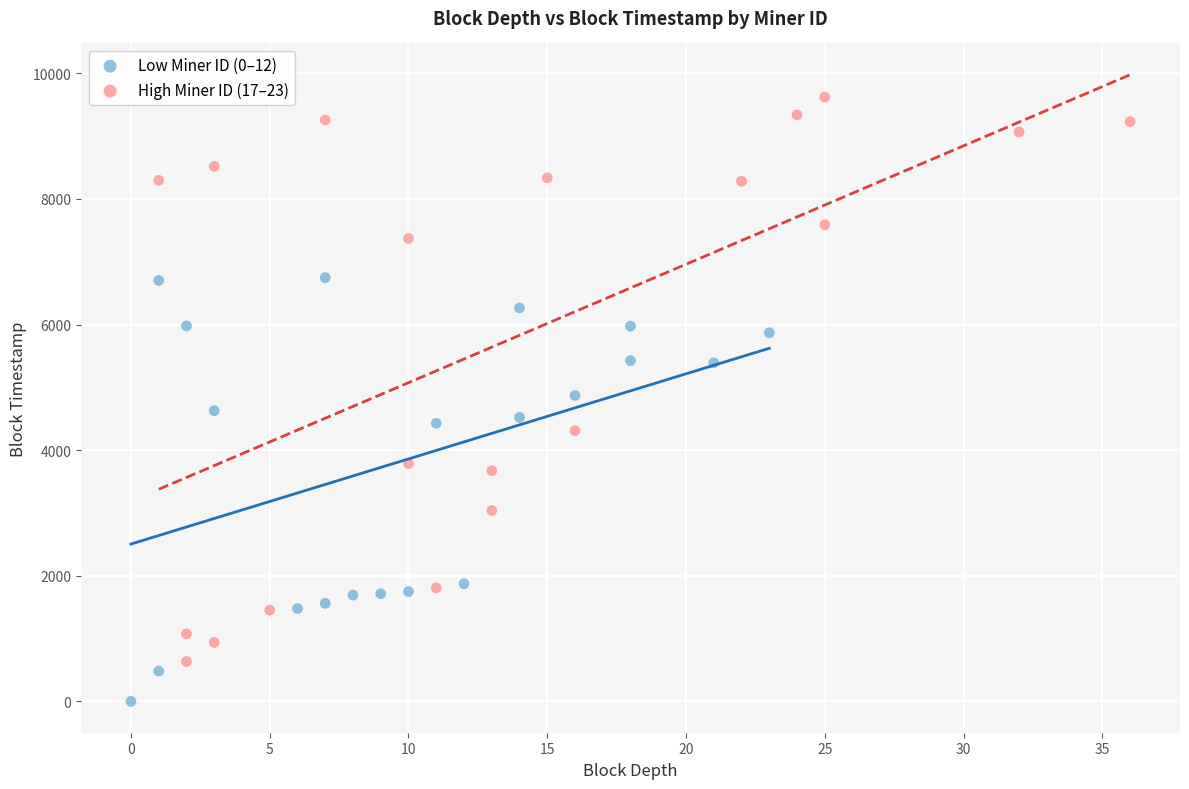

Which series has the largest Y range (max minus min)?

High Miner ID (17–23)